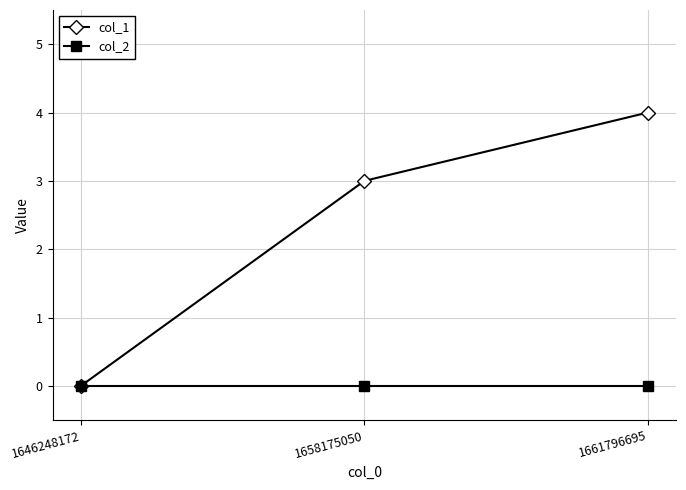

Is the value of col_1 at 1661796695 greater than the value of col_2 at 1658175050?

Yes